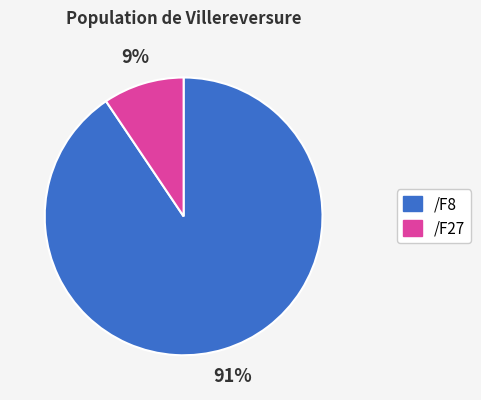

Is there a majority slice in this chart?

Yes